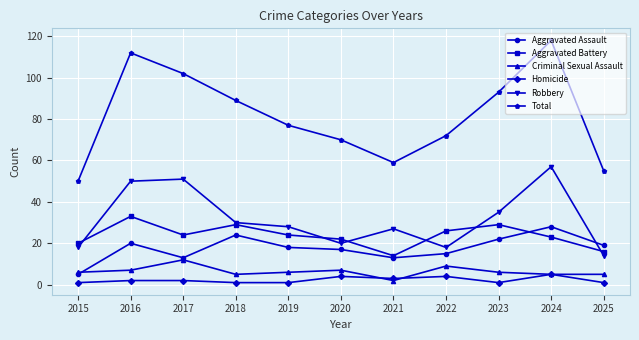

At how many categories does at least one series exceed 42?

11